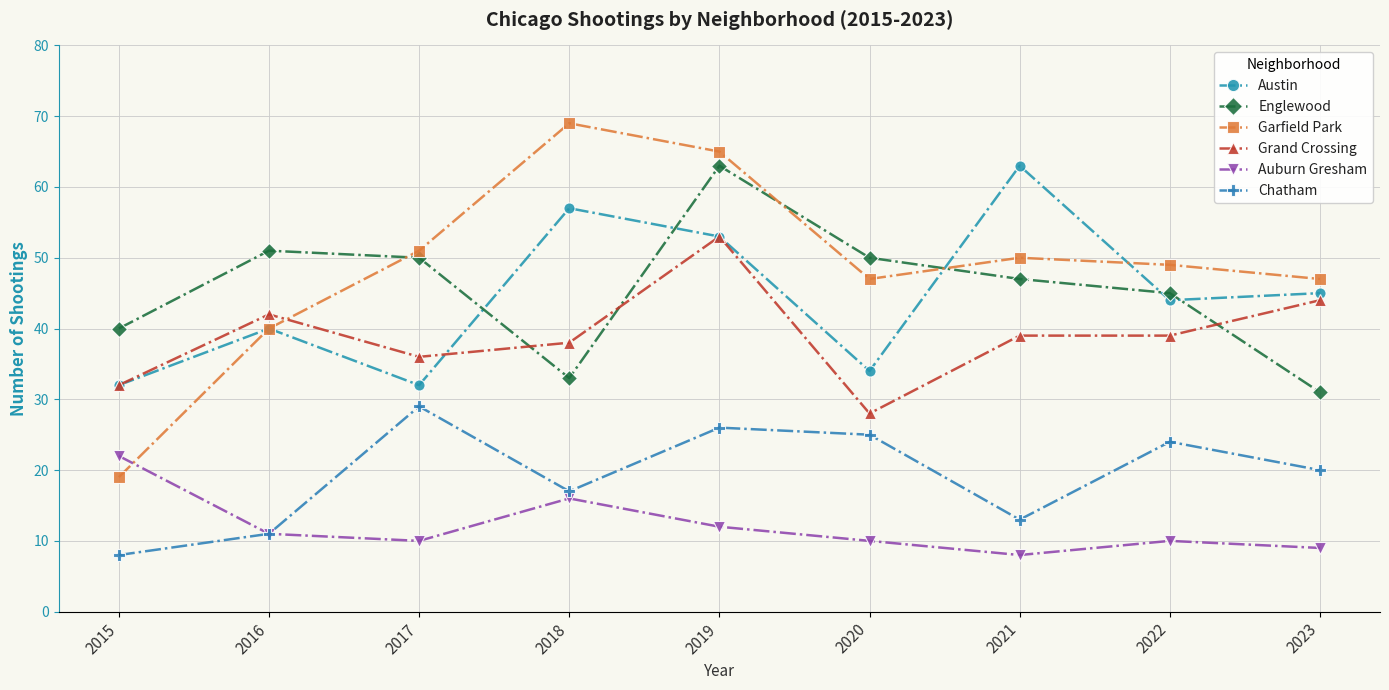

How many lines are shown in the chart?

6